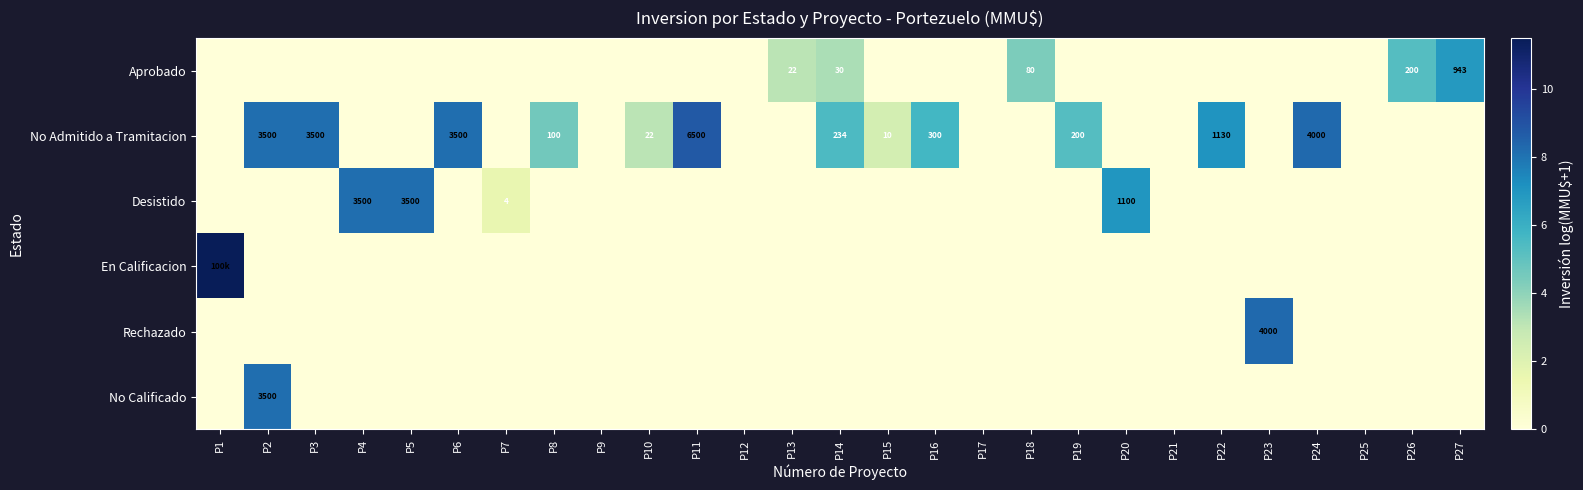

How many values in Rechazado are above zero?

1